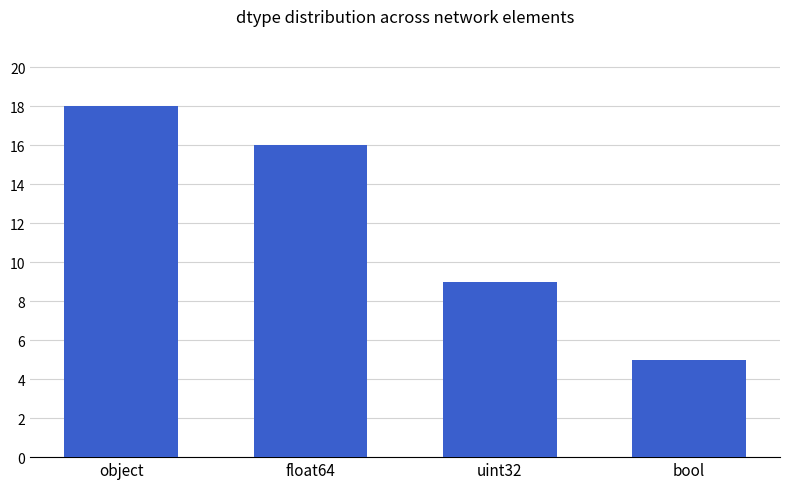

At which category does the chart reach its peak across all series?

object